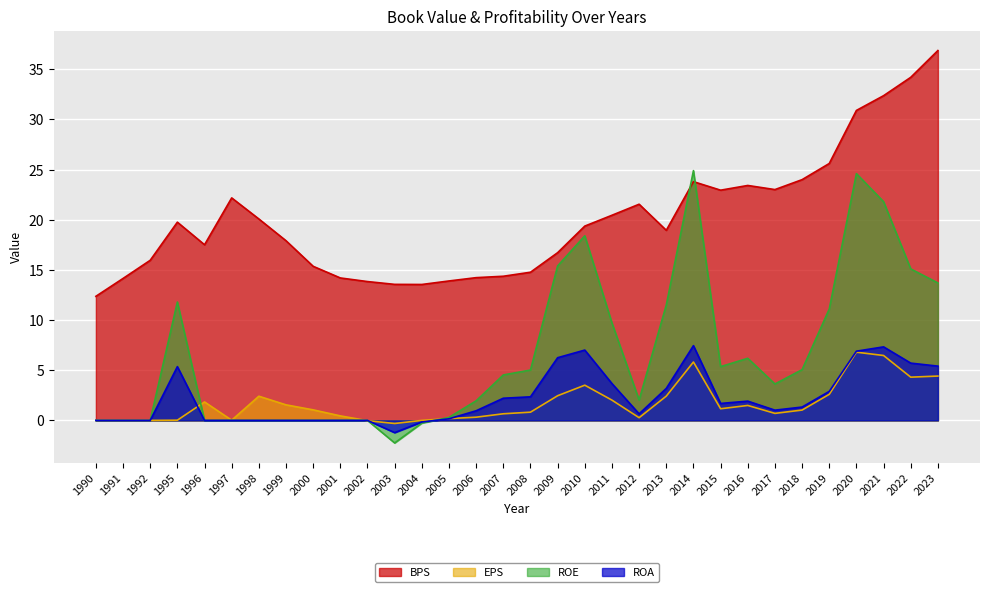

Which series has the largest range (max minus min)?

ROE